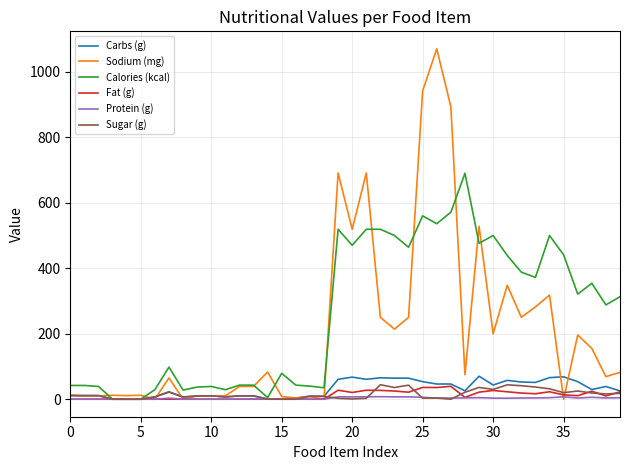

Which series has the widest spread of values?

Sodium (mg)